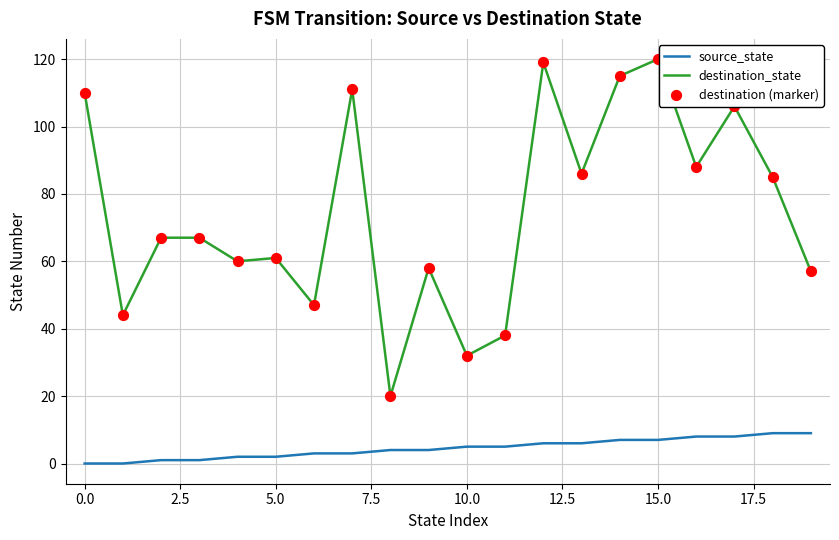

Which series has the largest total across all categories?

destination_state